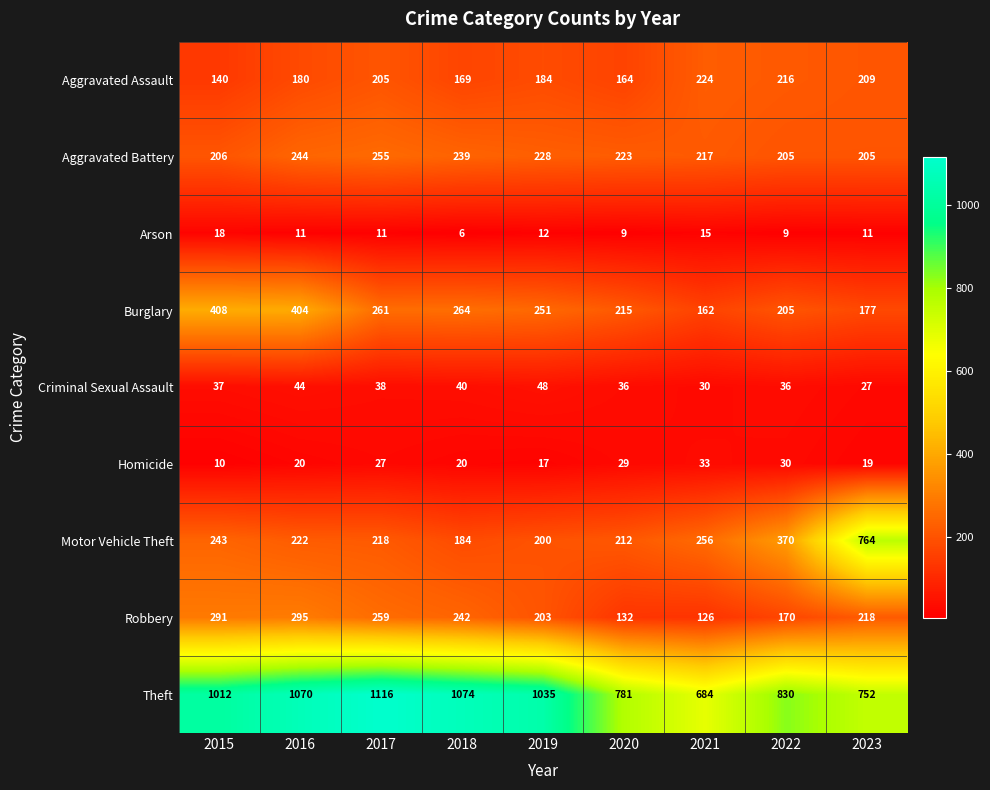

At which category does the chart reach its minimum across all series?

2018